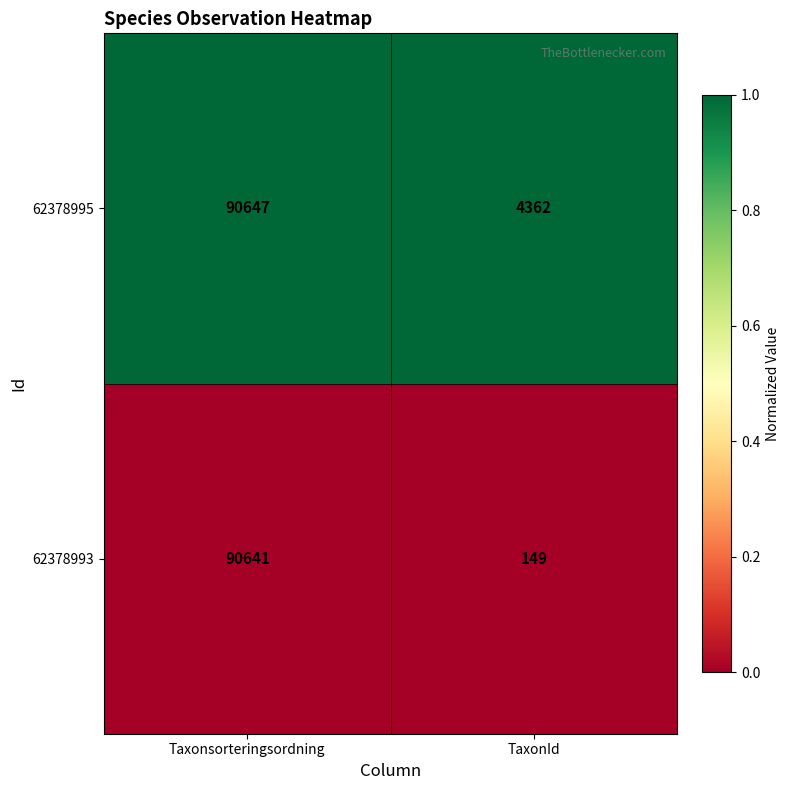

Rank the series by their average value, from lowest to highest.

62378993, 62378995